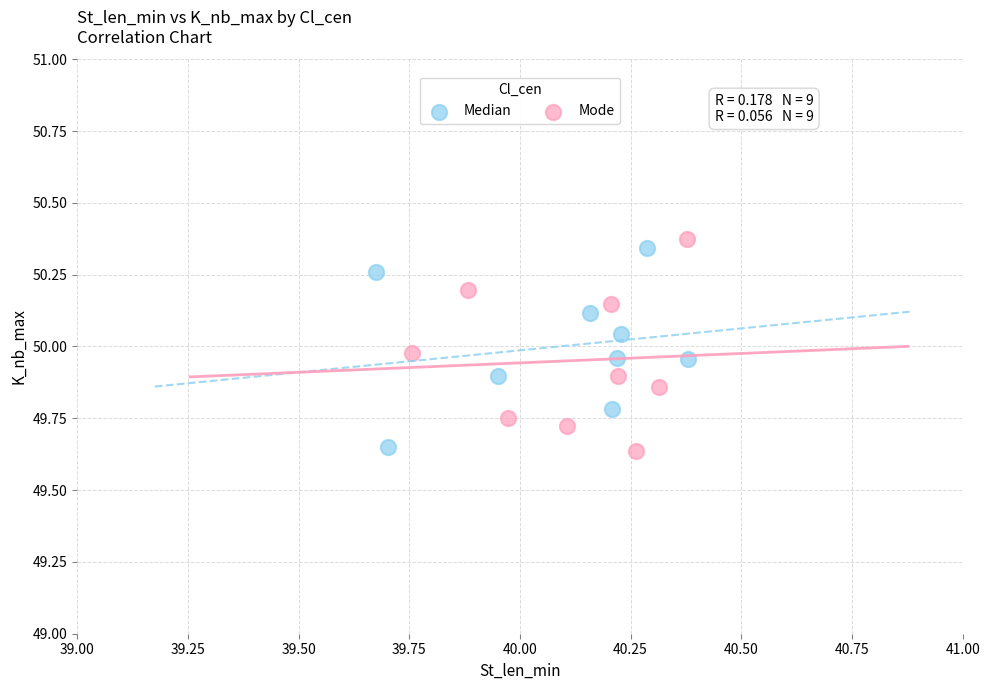

What are all the series names shown in the legend?

Median, Mode